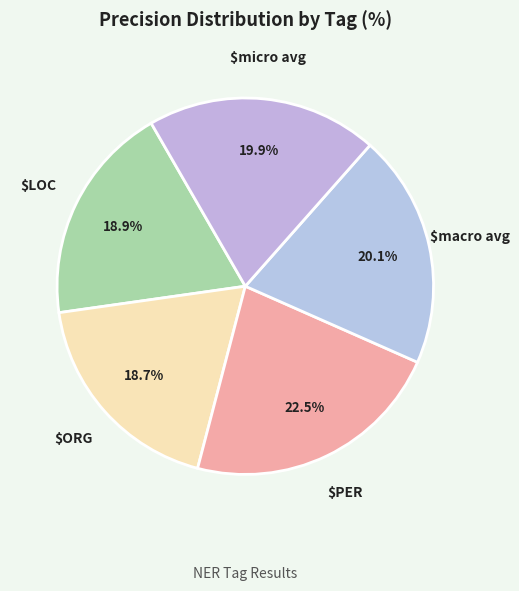

Count the number of slices in the pie.

5